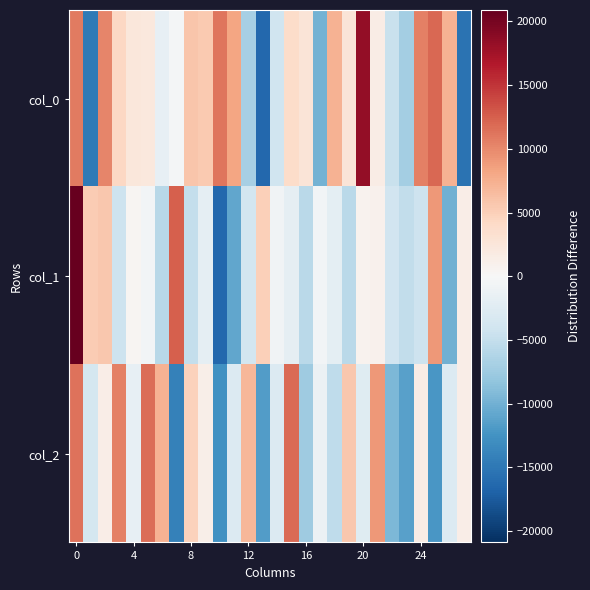

At how many categories does at least one series exceed 4825?

21